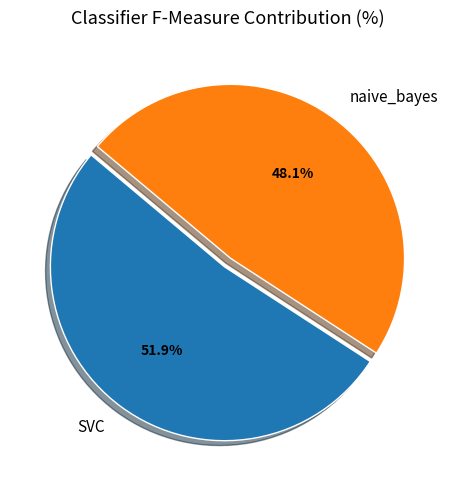

Count the number of slices in the pie.

2